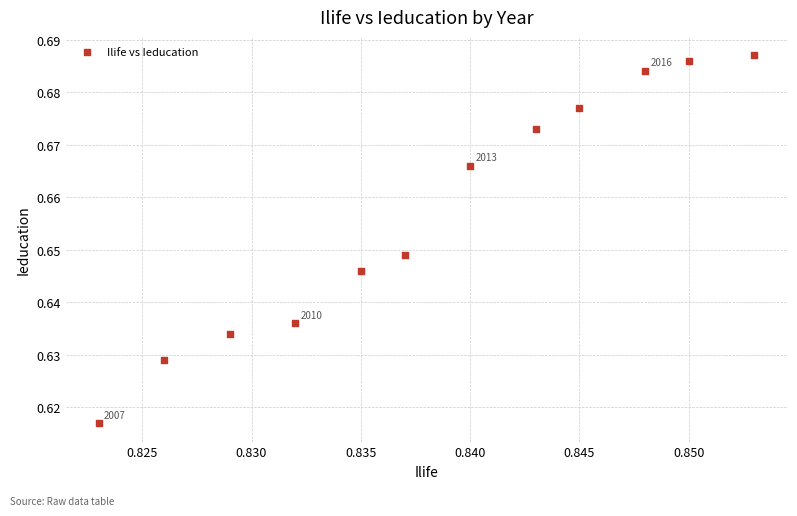

What is the average X value?

0.8